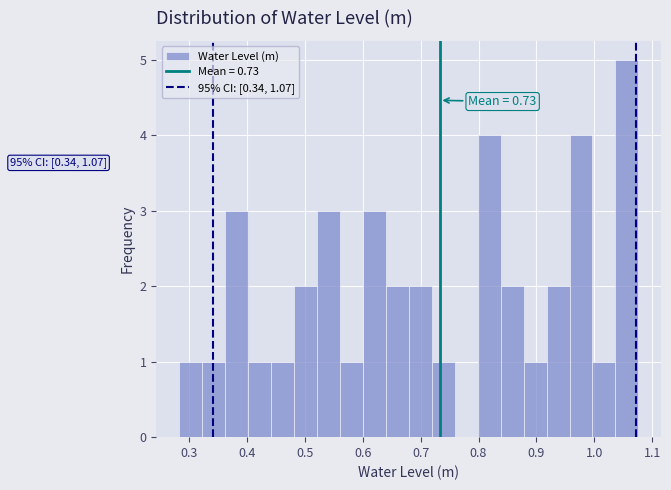

Around what value on the x-axis is the tallest bar? Give the approximate position of its centre, as read against the axis.

1.06